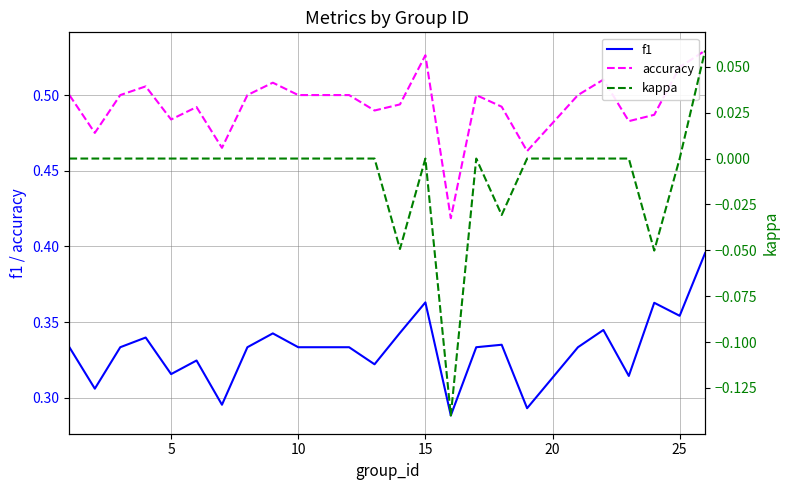

At how many categories does at least one series exceed 0?

25